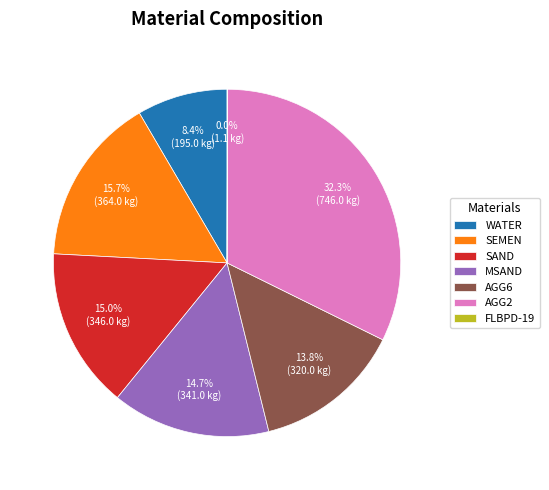

What is the ratio of the value at SEMEN to the value at AGG6?

1.1